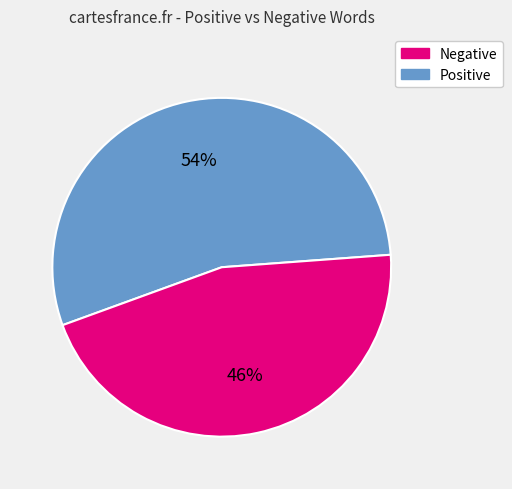

Which has a higher value, Positive or Negative?

Negative